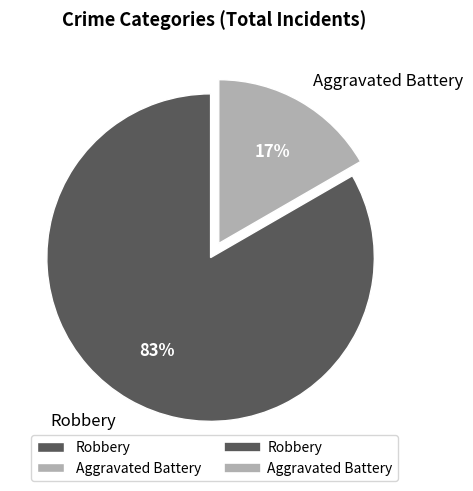

How many segments does this pie chart have?

2